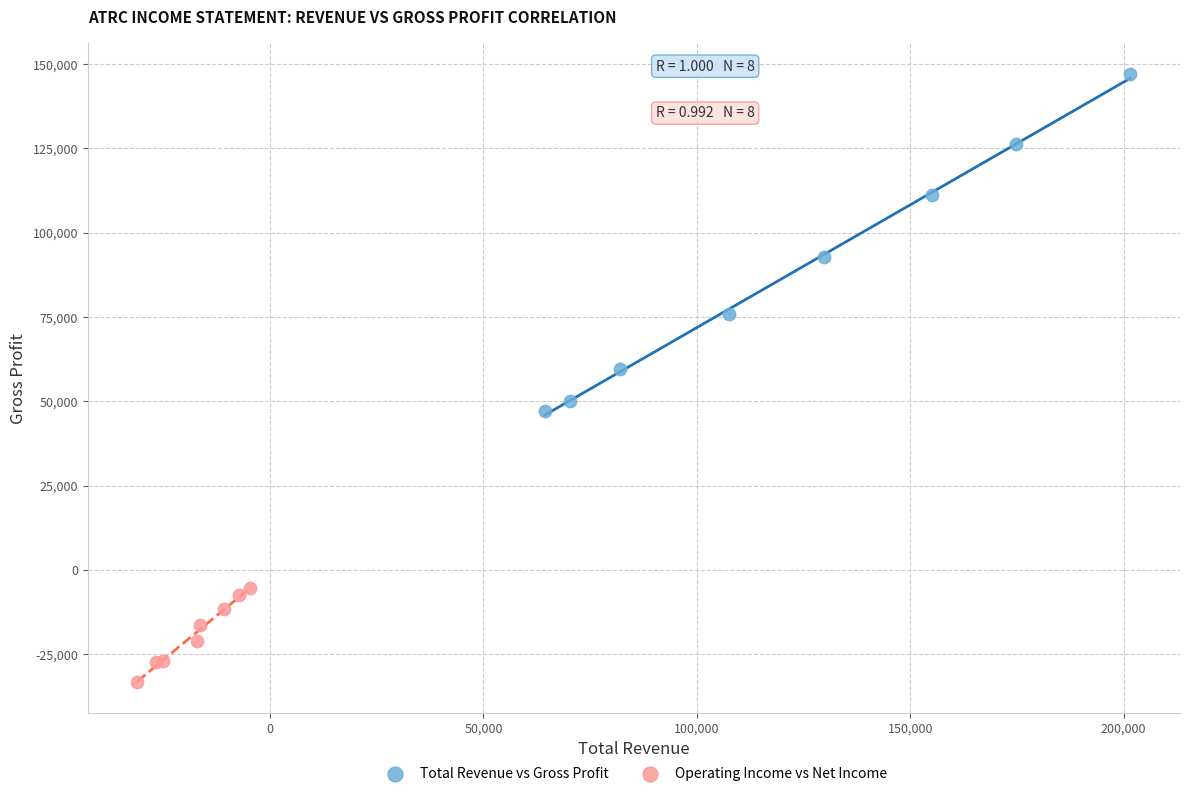

Which series reaches the minimum Y coordinate?

Operating Income vs Net Income